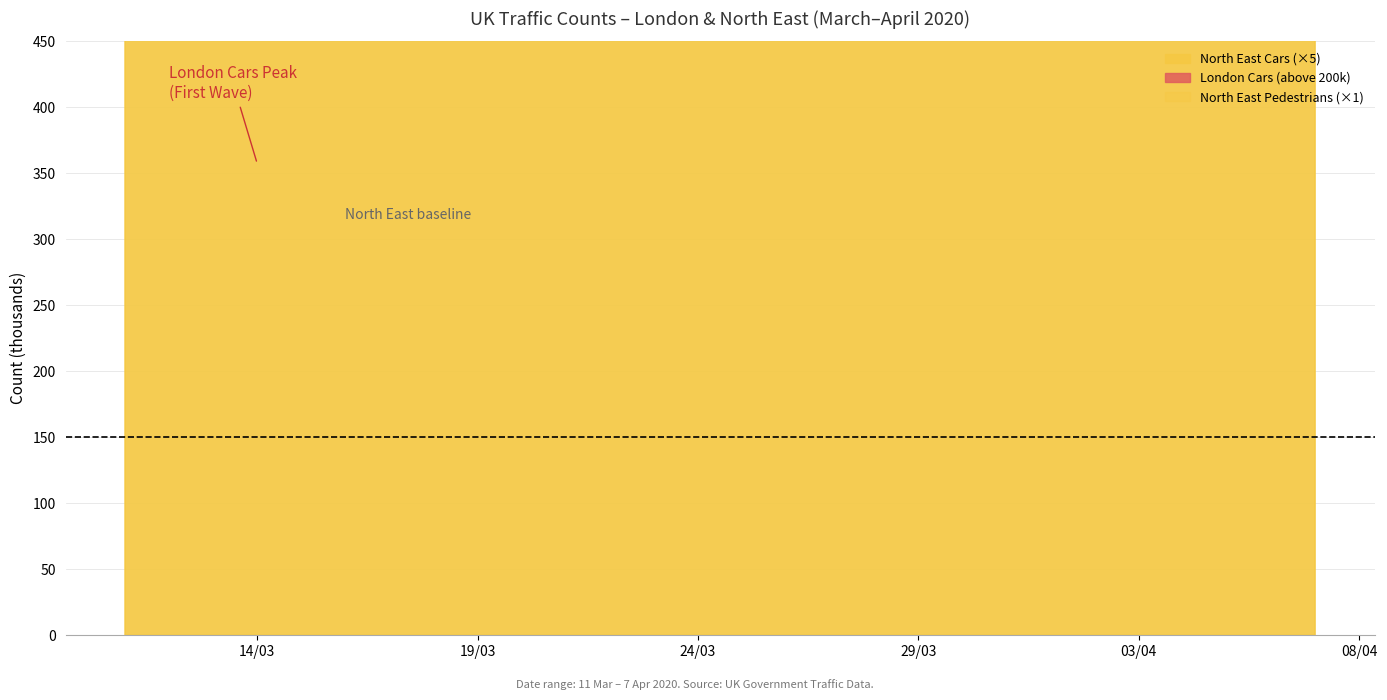

Which series has the largest range (max minus min)?

london_cars